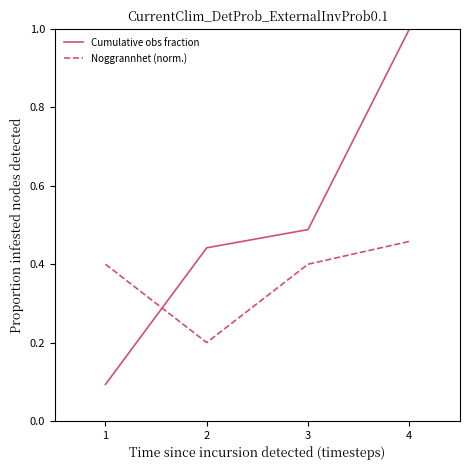

Count the Cumulative obs fraction values in the range 0 to 1.

4